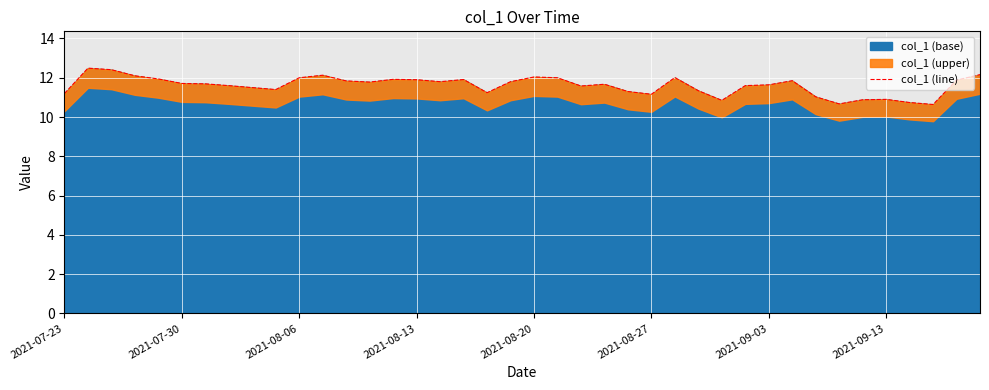

Is it true that col_1 (base) equals 12.0 at 2021-08-20?

True